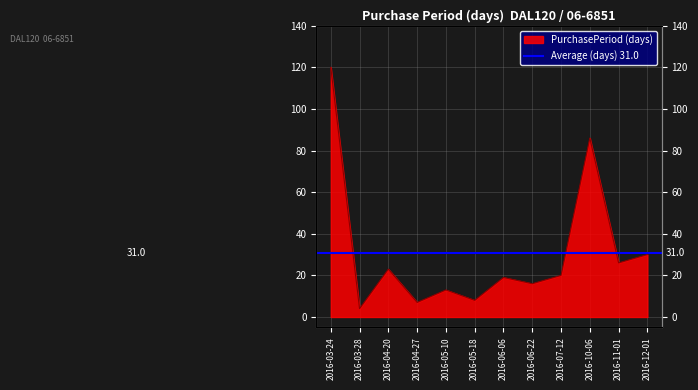

How many values are below 20?

6